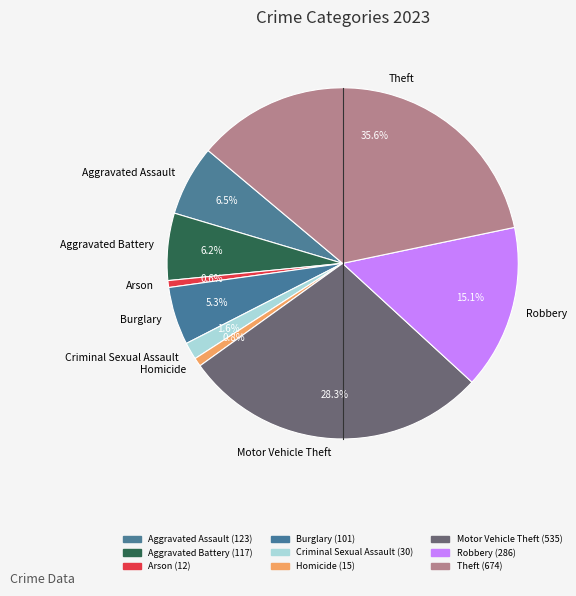

Is it true that Homicide is 1% of the pie?

True